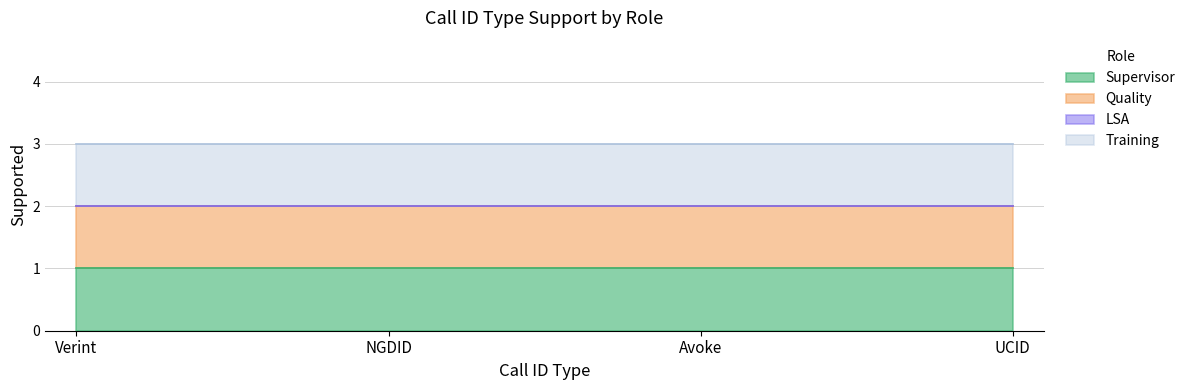

Does the chart have visible grid lines?

Yes